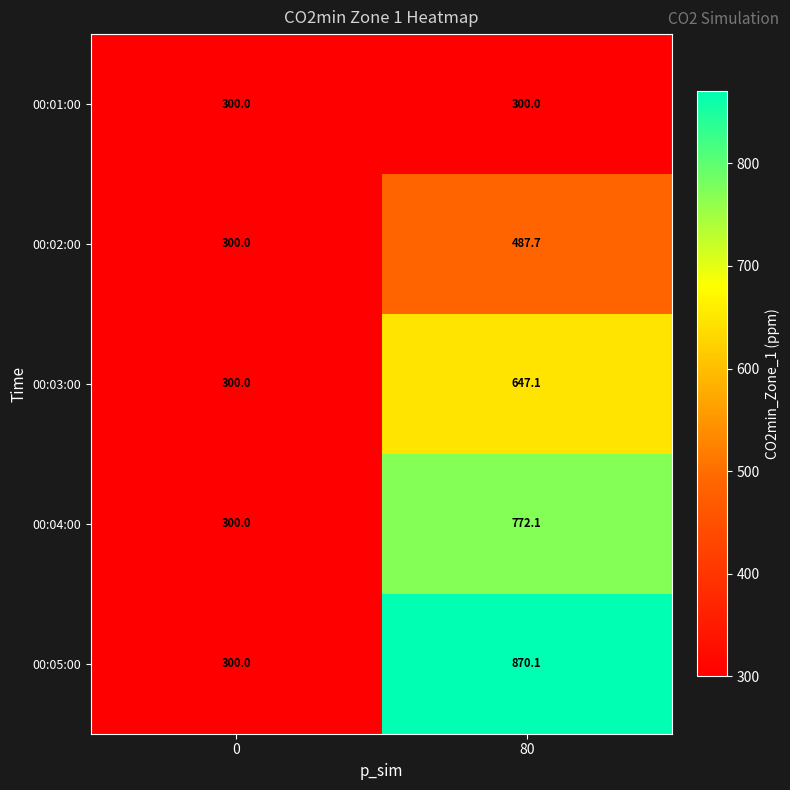

Reading left to right, list all the values displayed in this chart.

00:01:00: 300.0	300.0
00:02:00: 300.0	487.7
00:03:00: 300.0	647.1
00:04:00: 300.0	772.1
00:05:00: 300.0	870.1